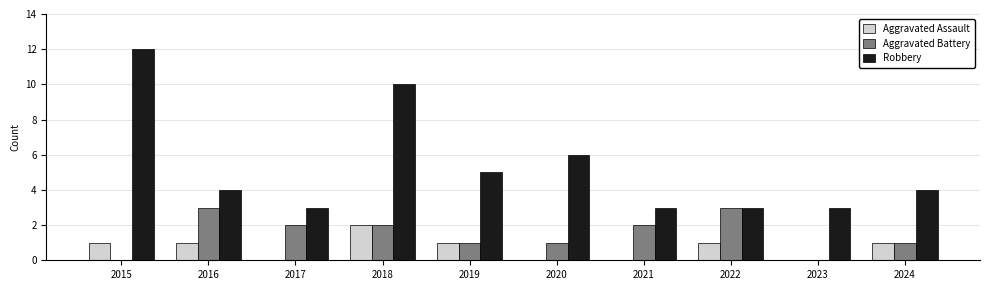

What is the sum of all Robbery values?

53